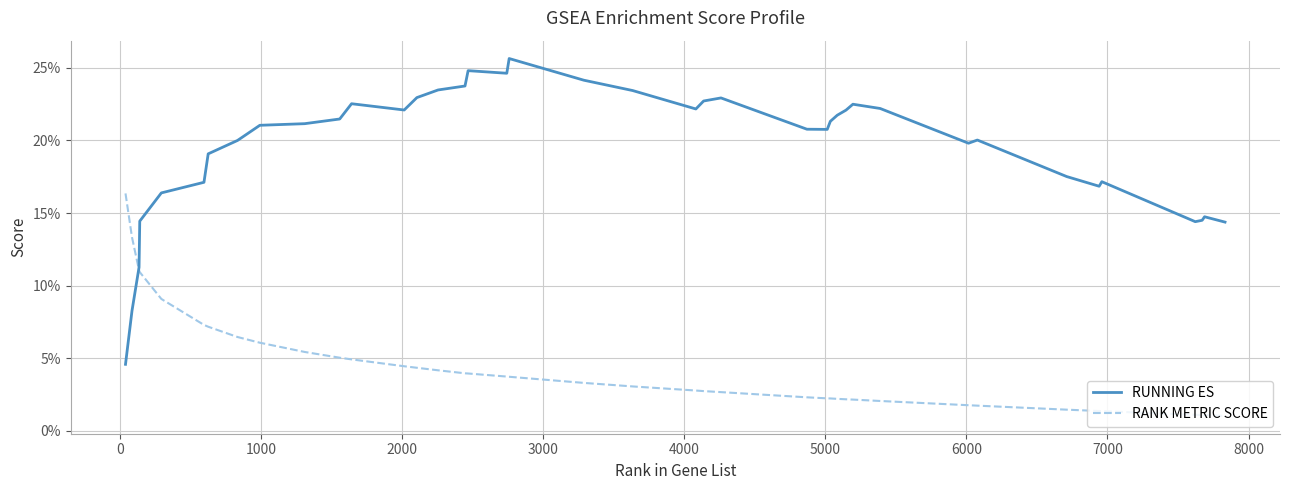

Which series ends up on top after the final intersection of RUNNING ES and RANK METRIC SCORE?

RUNNING ES